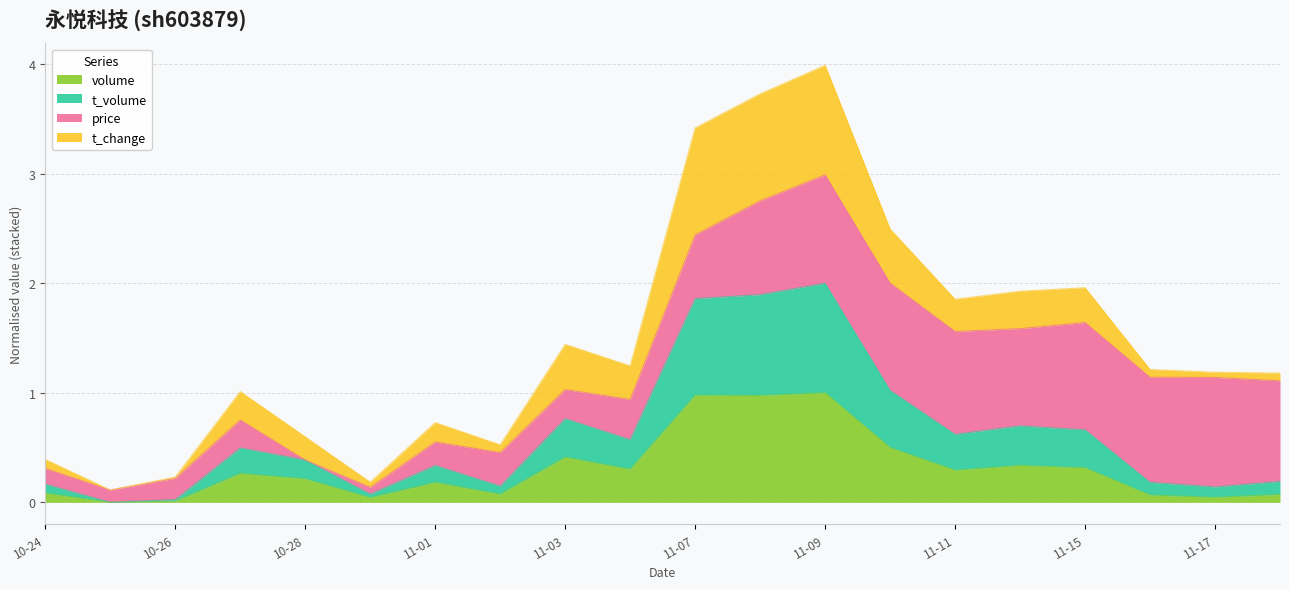

True or false: volume has a value of 0.2 at 11-07.

False